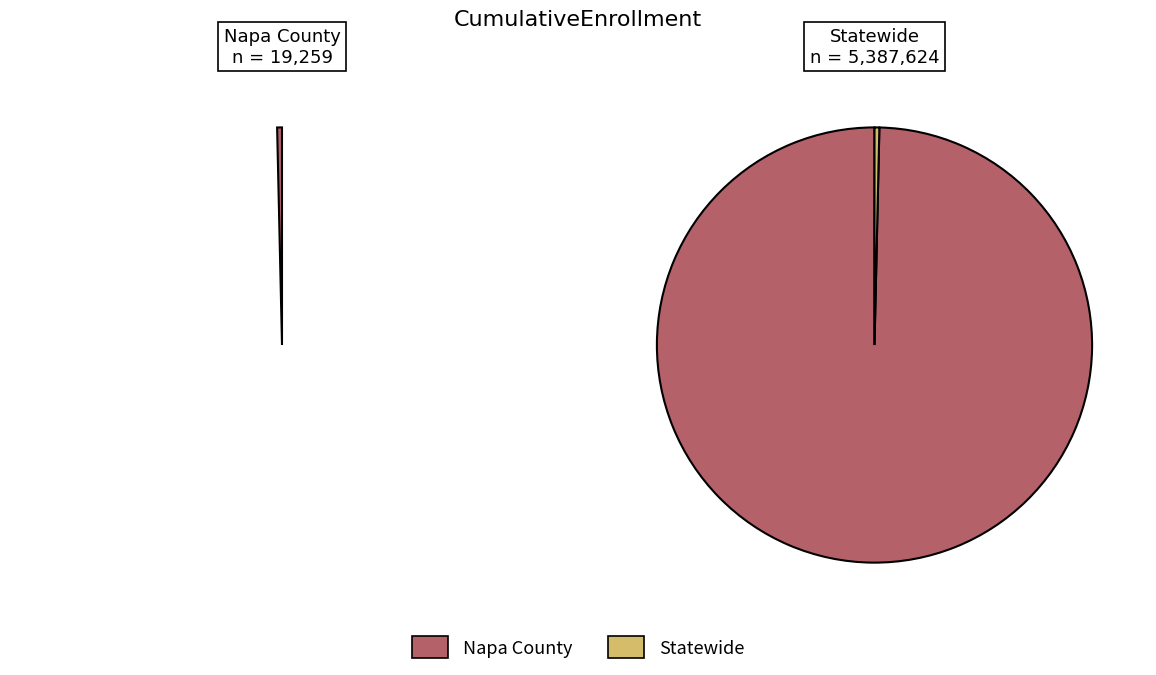

Count the number of slices in the pie.

2